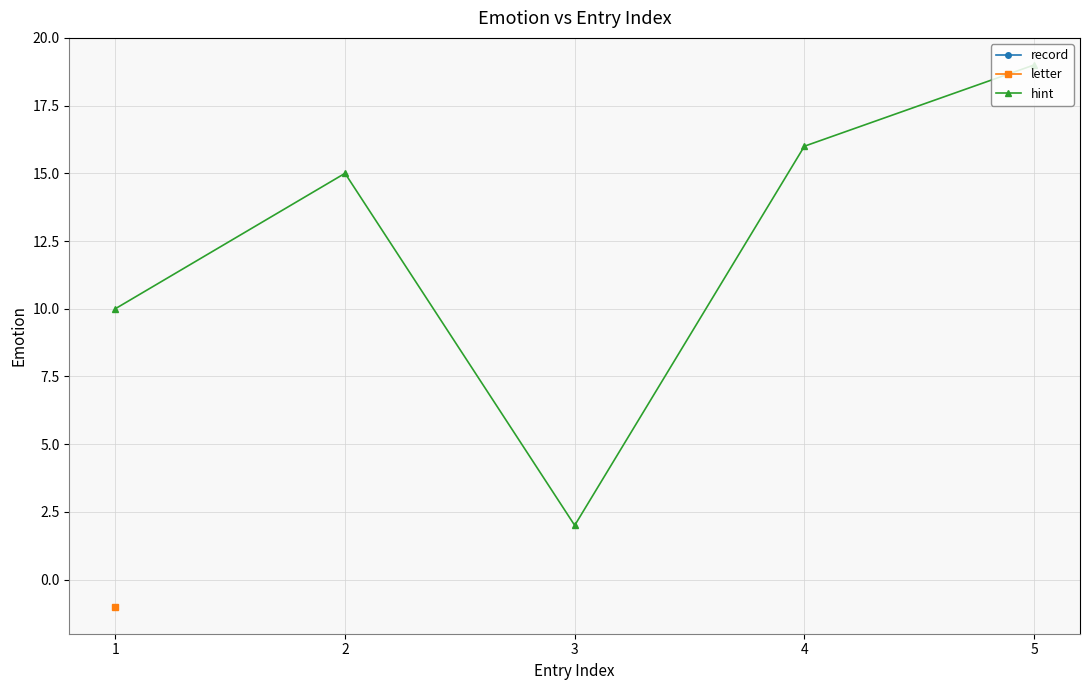

Between 5 and 2, which is larger?

5